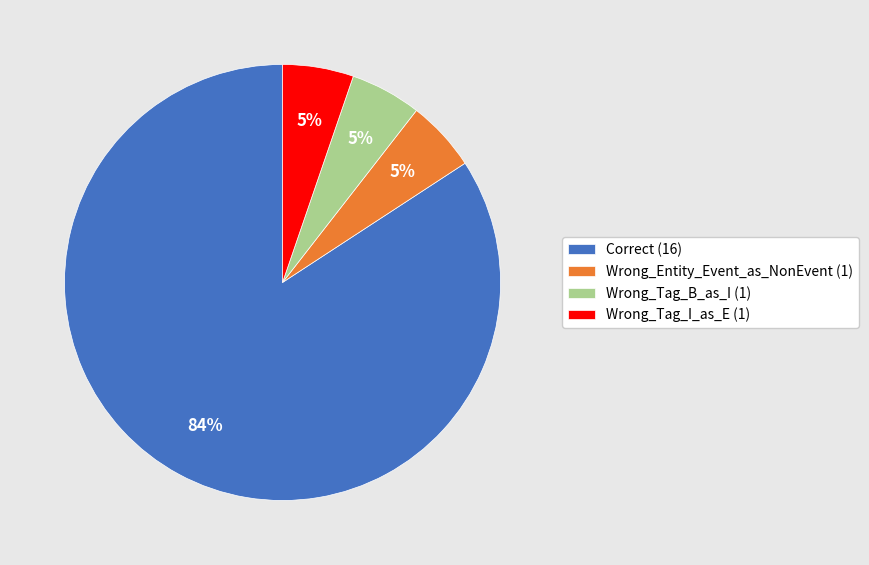

True or false: Wrong_Tag_I_as_E accounts for 5% of the total.

True